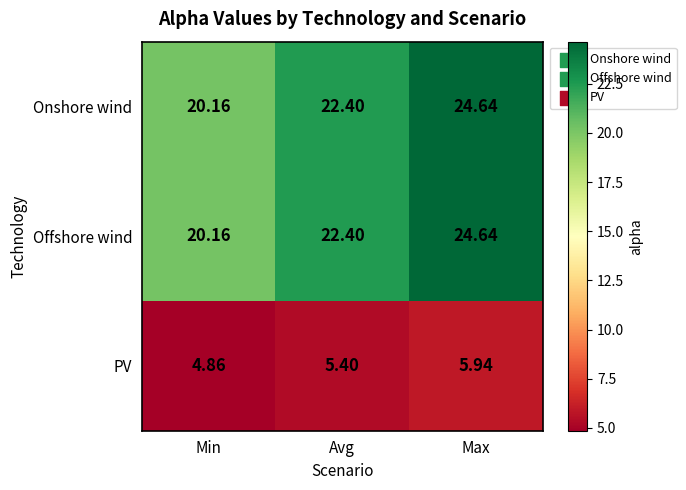

Is the value of PV at Min greater than the value of Offshore wind at Min?

No